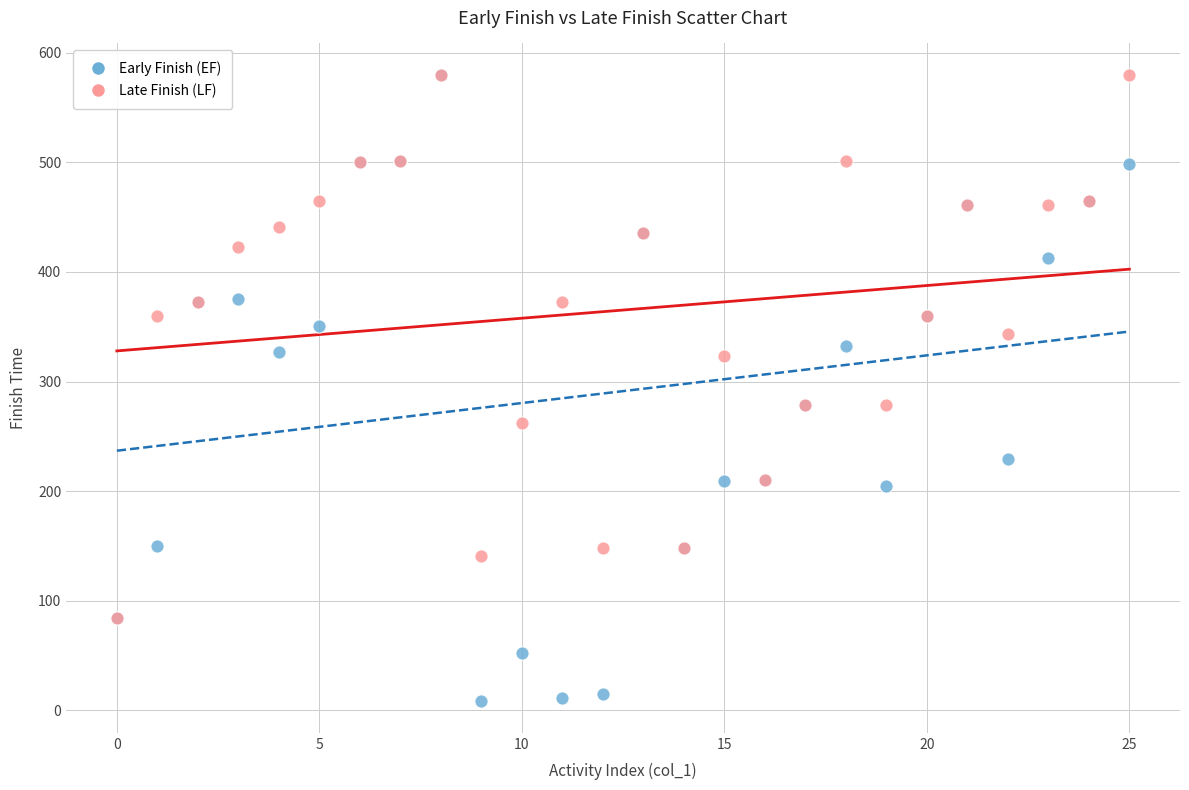

What are all the series names shown in the legend?

Early Finish (EF), Late Finish (LF)